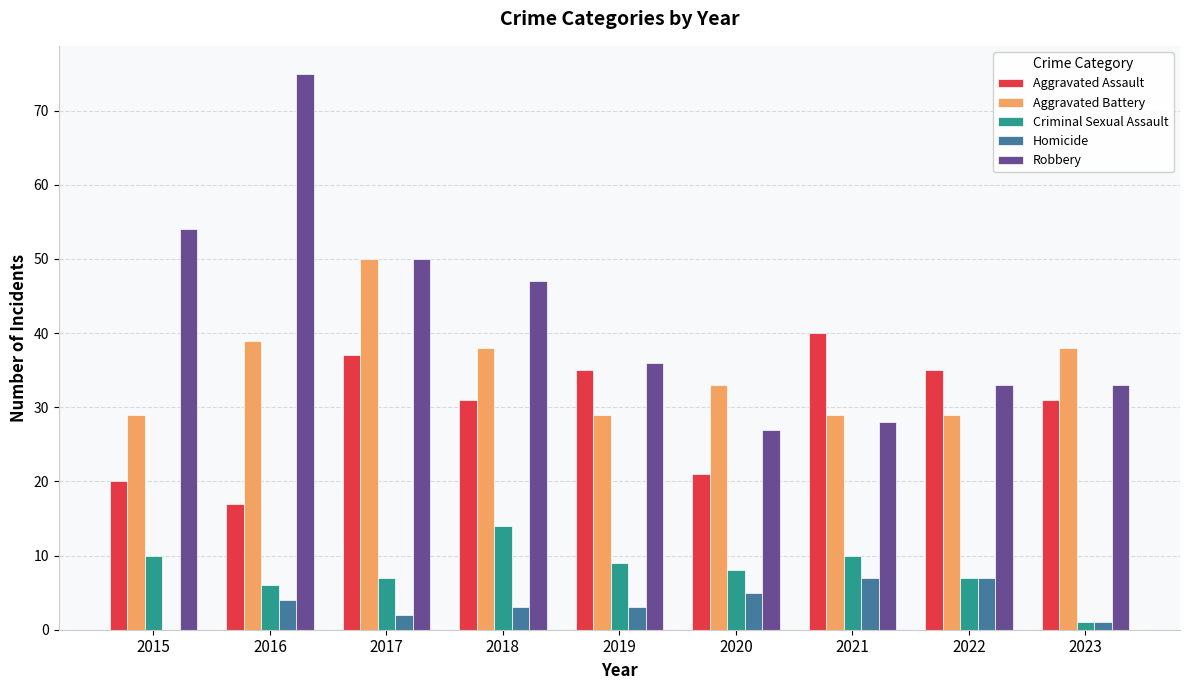

Is it true that Homicide equals 2 at 2017?

True